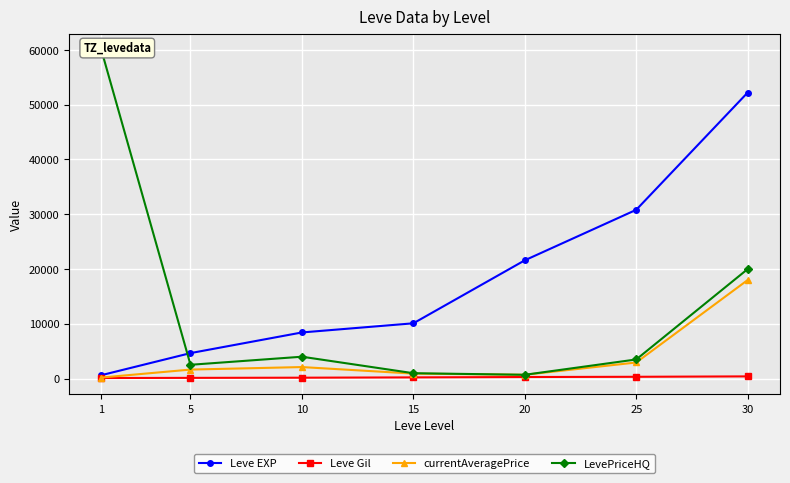

What are all the series names shown in the legend?

Leve EXP, Leve Gil, currentAveragePrice, LevePriceHQ